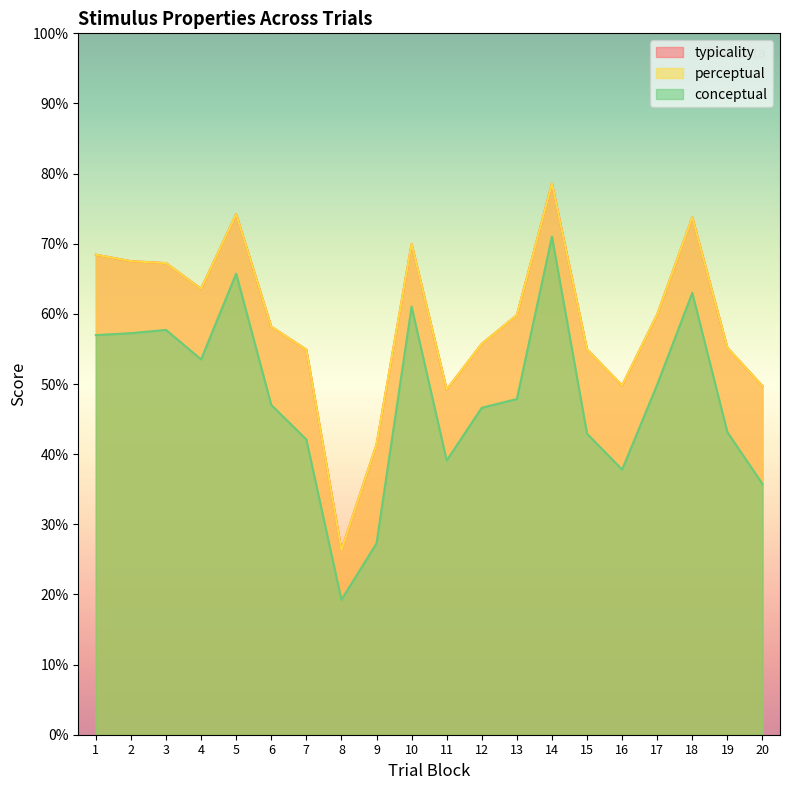

At which category does perceptual reach its first local valley?

4